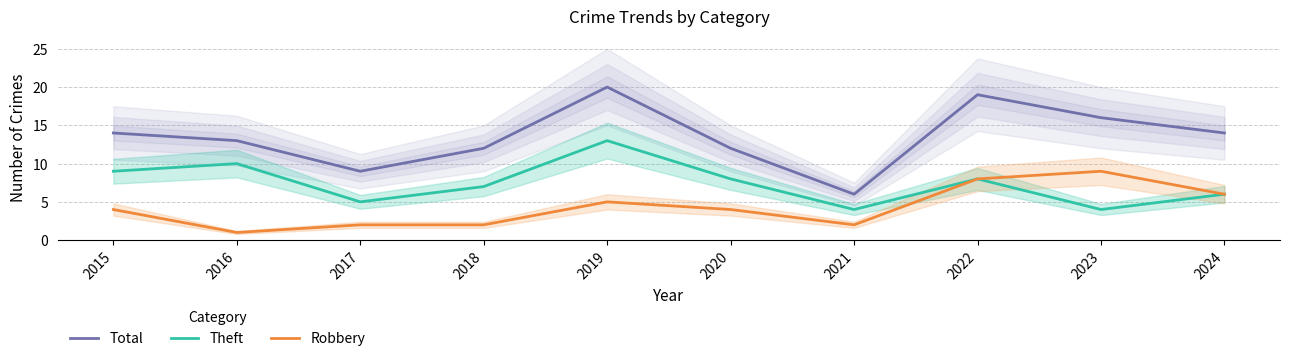

What is the value of the Theft point at the 10th from the left?

6